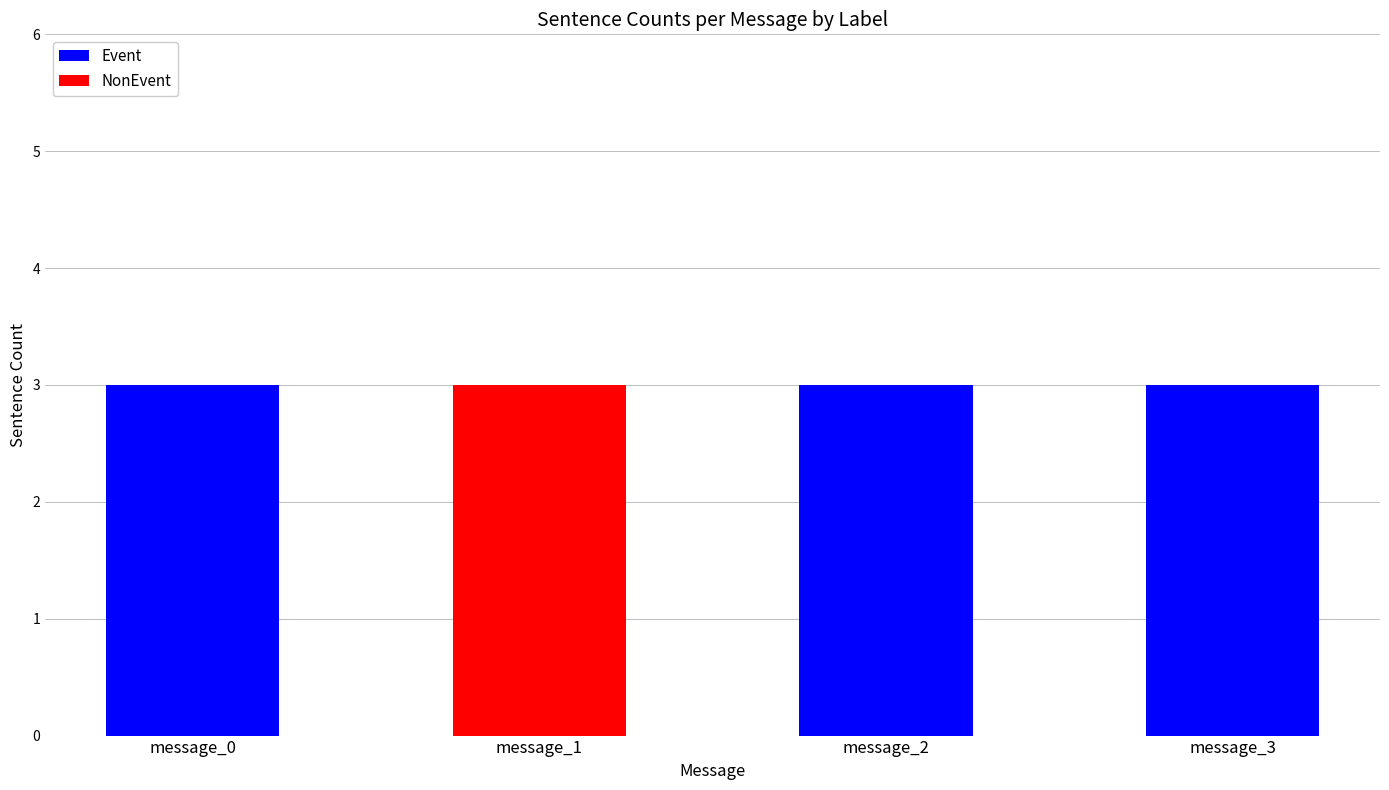

What is the total value across all series at message_2?

3